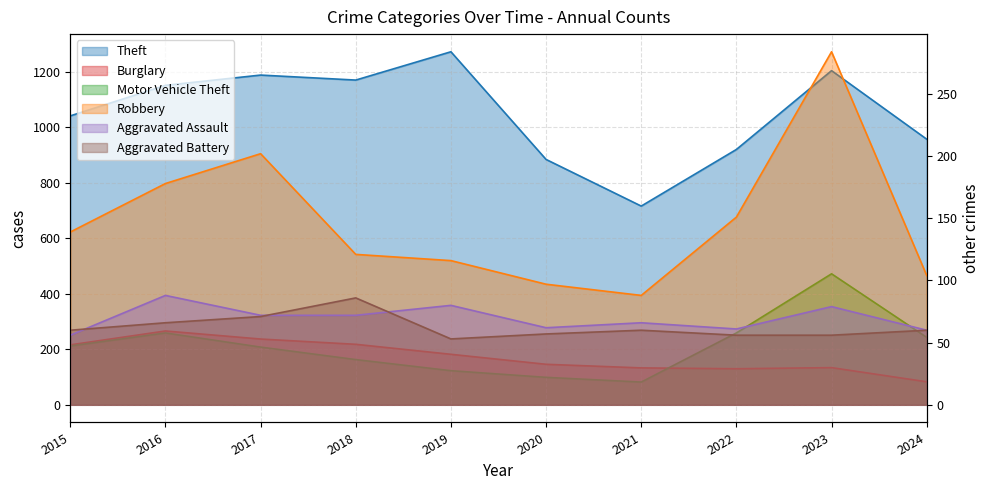

What is the minimum value for Motor Vehicle Theft?

82